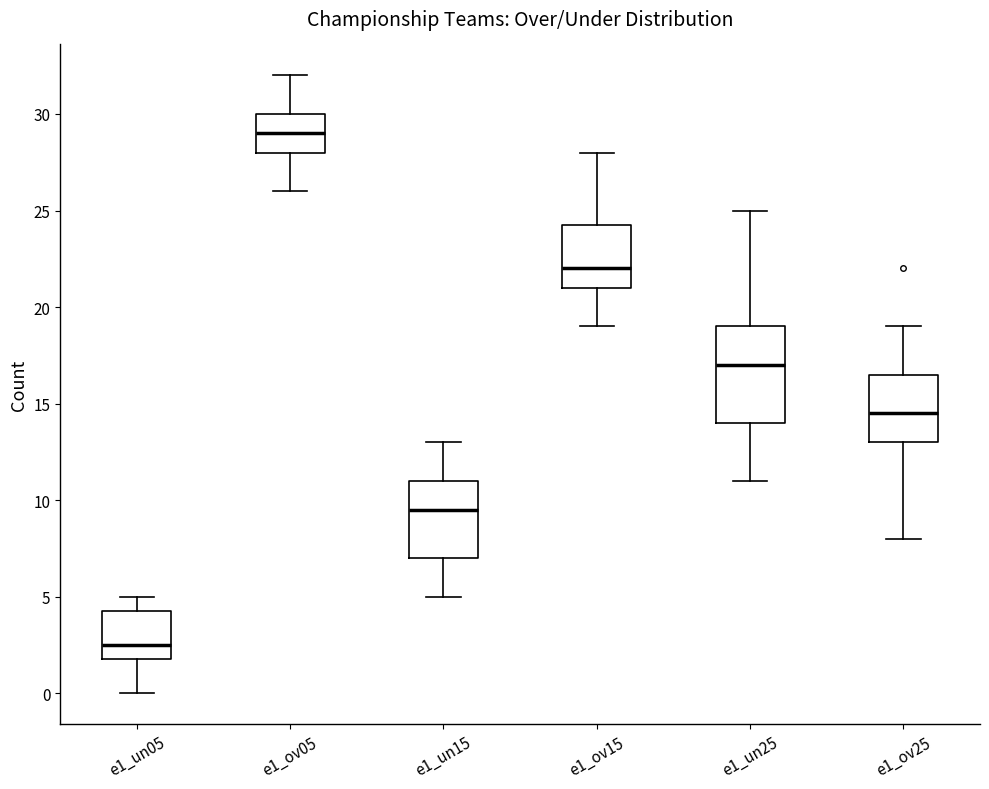

Which box's median line is the highest?

e1_ov05